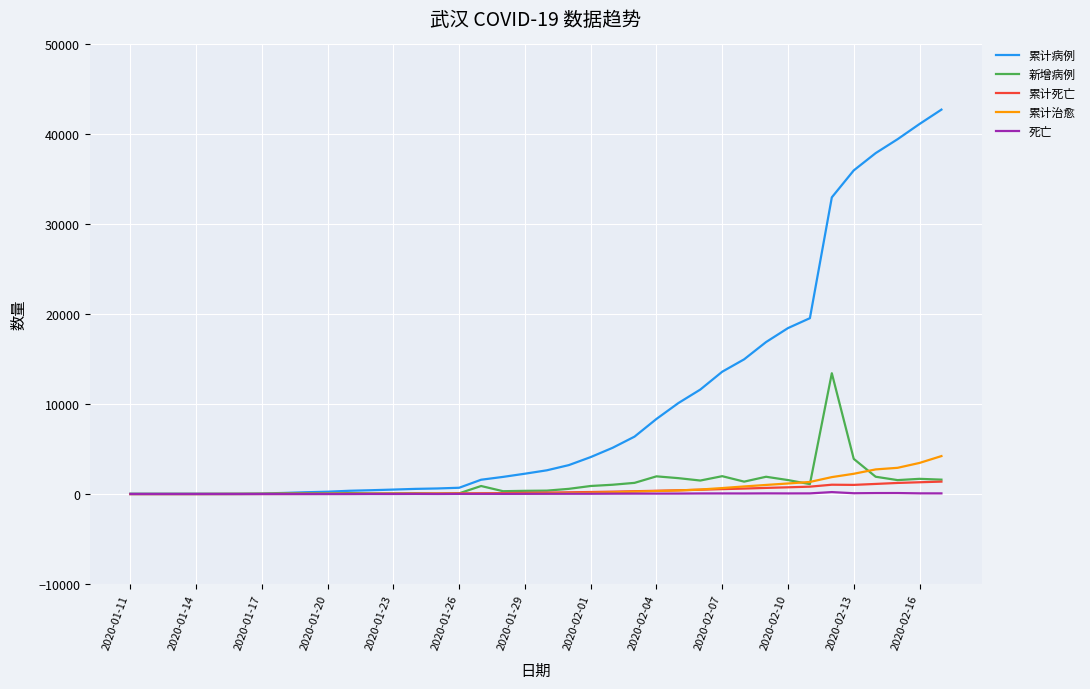

Which series has the largest total across all categories?

累计病例